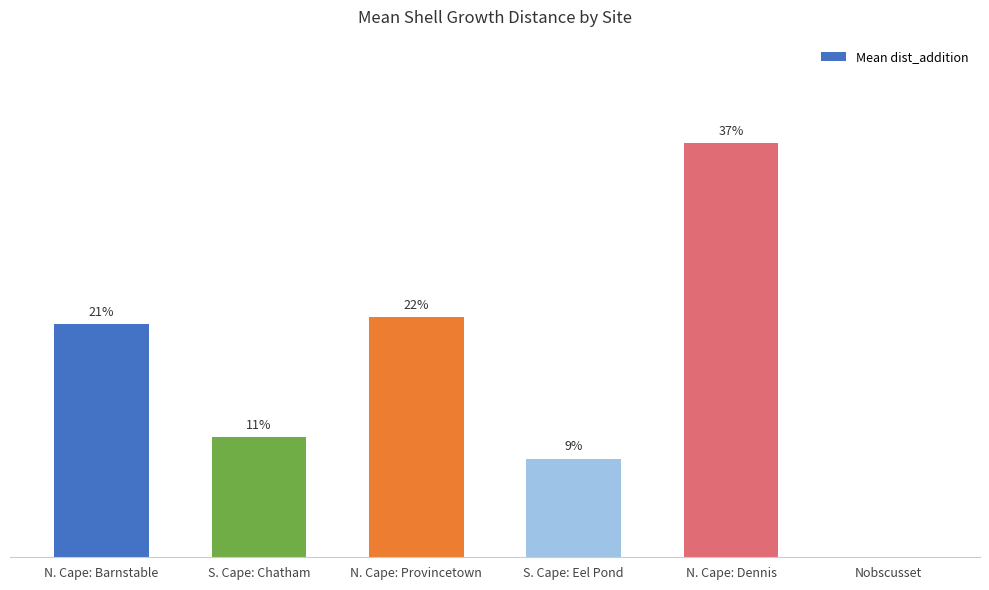

Are the bars horizontal?

No